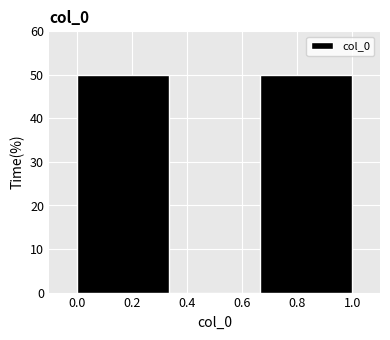

Reading left to right, list every bar in this chart as the range it spans on the x-axis followed by its height. Neither the bar edges nor the heights are printed on the chart, so give them approximately, as read against the axes.

0.00 to 0.34: 50
0.34 to 0.66: 0
0.66 to 1.00: 50